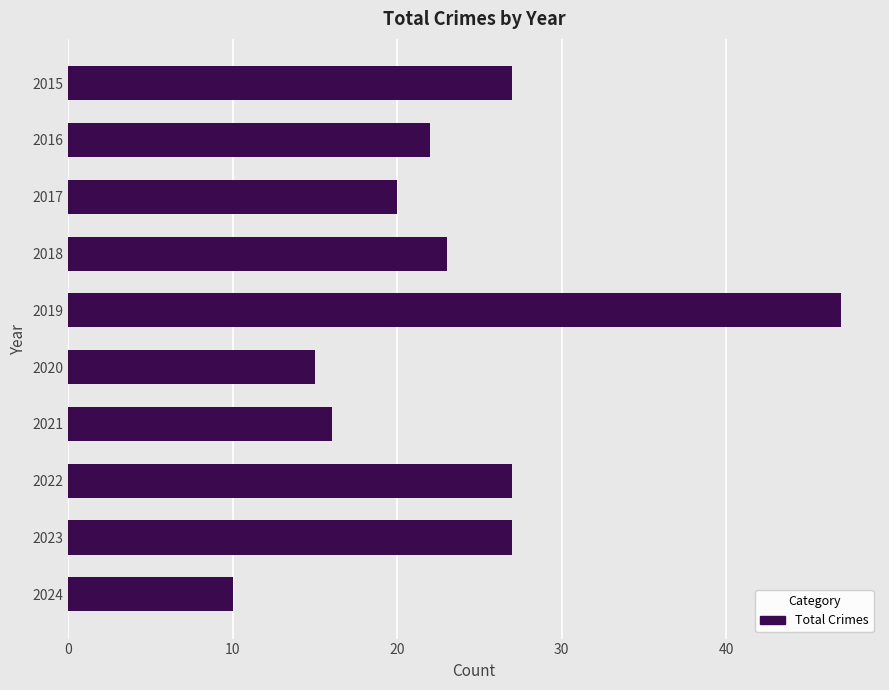

What is the change in value from 2015 to 2021?

-11